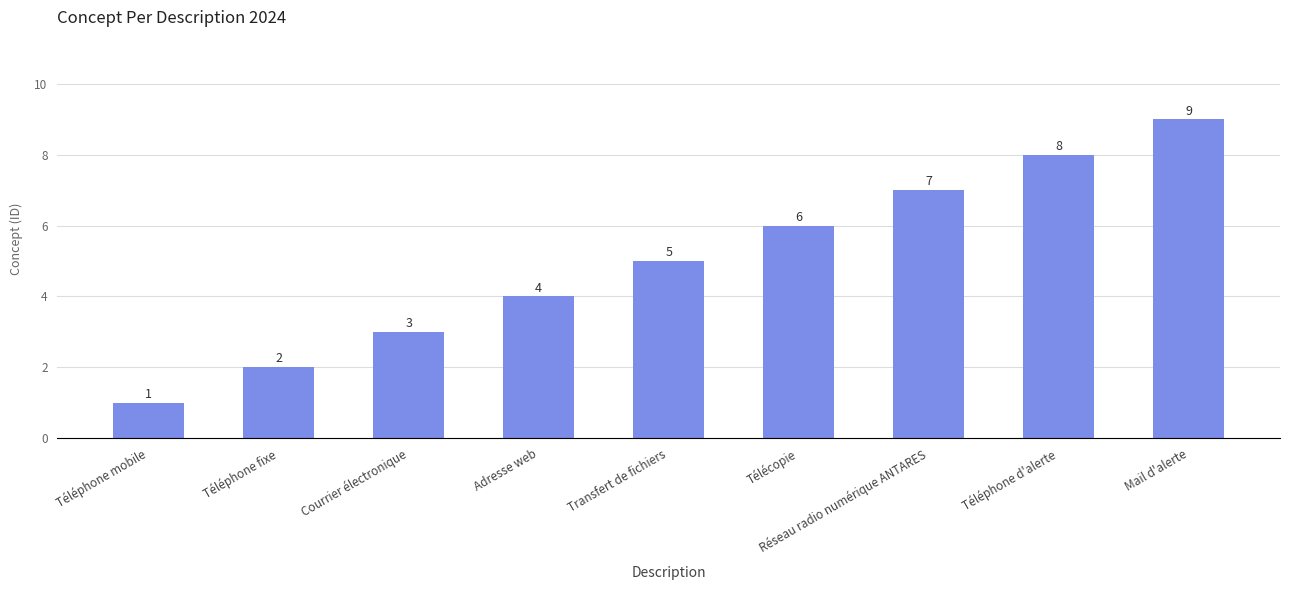

How many categories are shown in the chart?

9